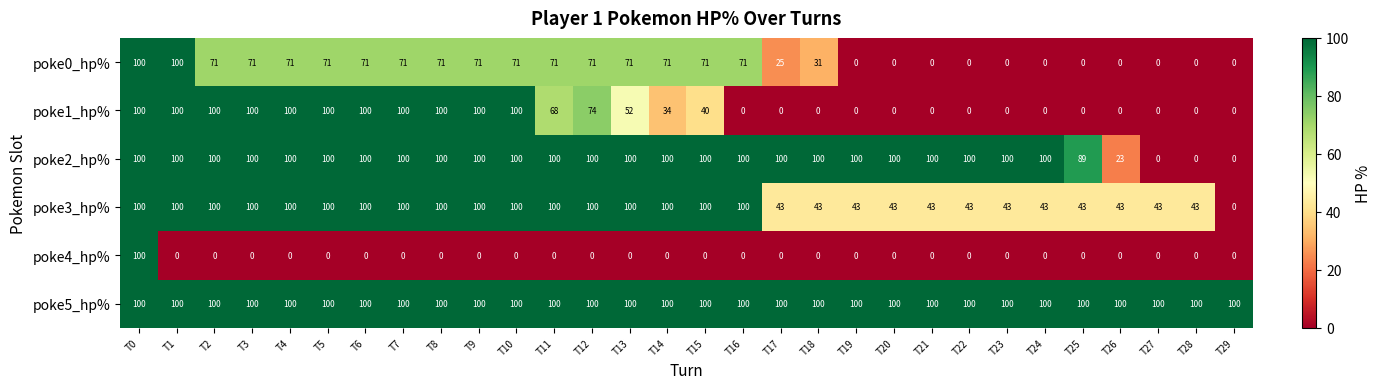

The value of poke0_hp% at T6 is 71. True or false?

True